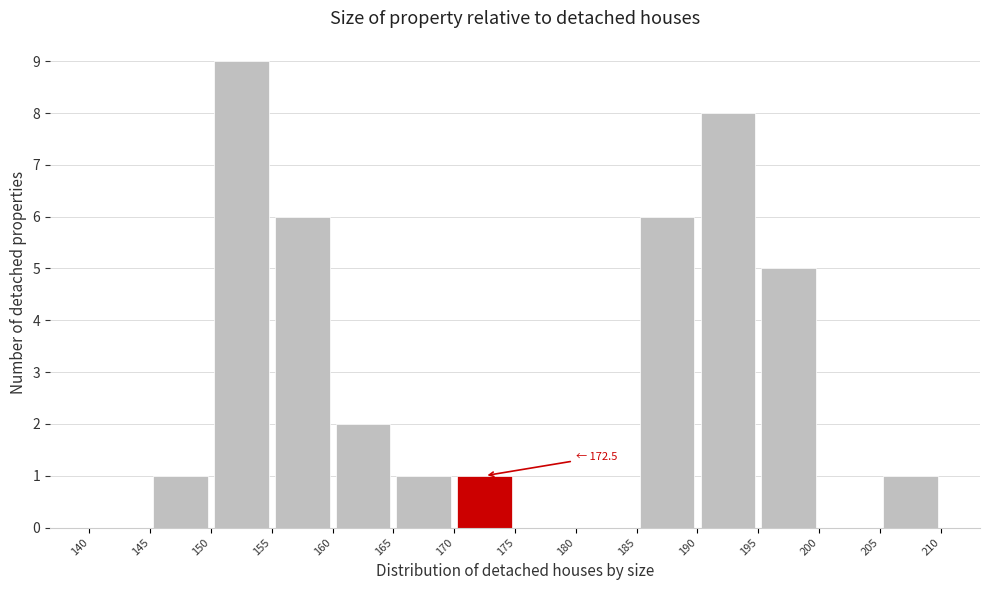

Which range on the x-axis has the tallest bar?

150 to 155